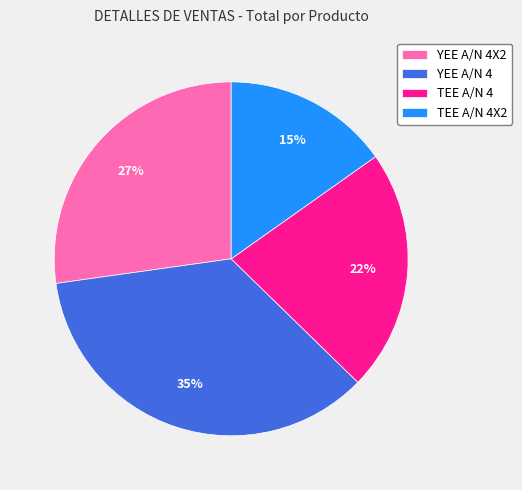

To the nearest percent, what is the difference between the TEE A/N 4X2 and YEE A/N 4 slice percentages?

20%